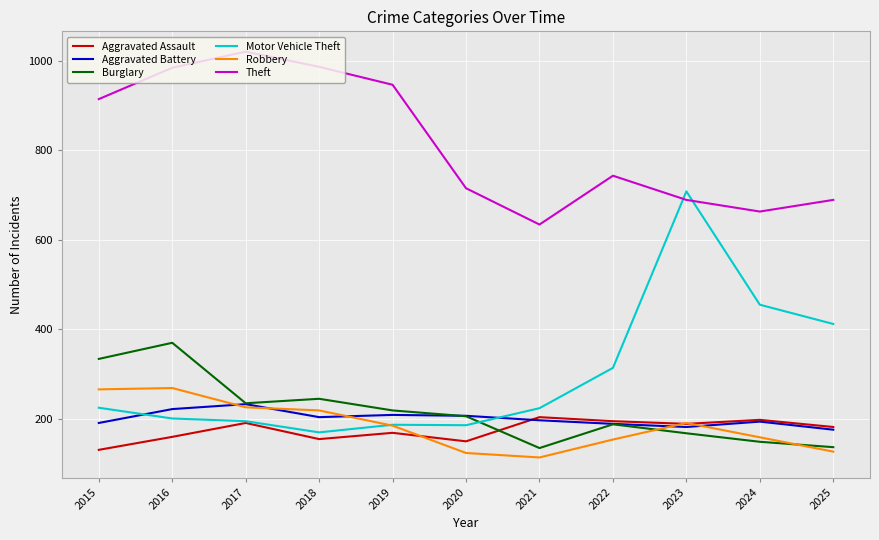

True or false: Theft and Burglary intersect in this chart.

False